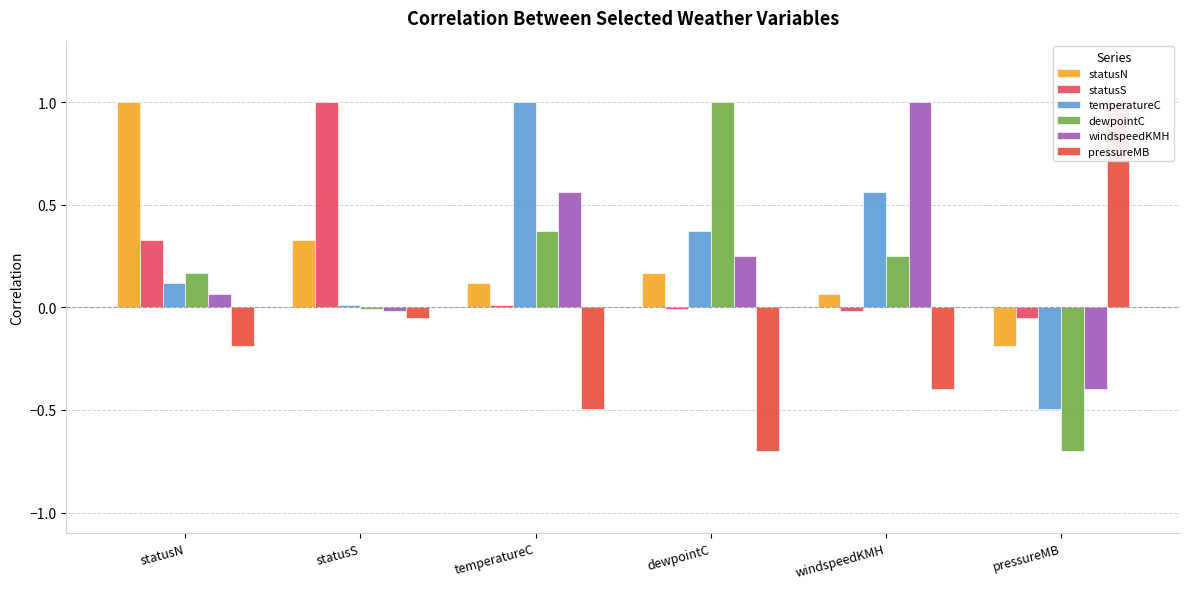

Rank the series by their maximum value, from lowest to highest.

statusN, statusS, temperatureC, dewpointC, windspeedKMH, pressureMB